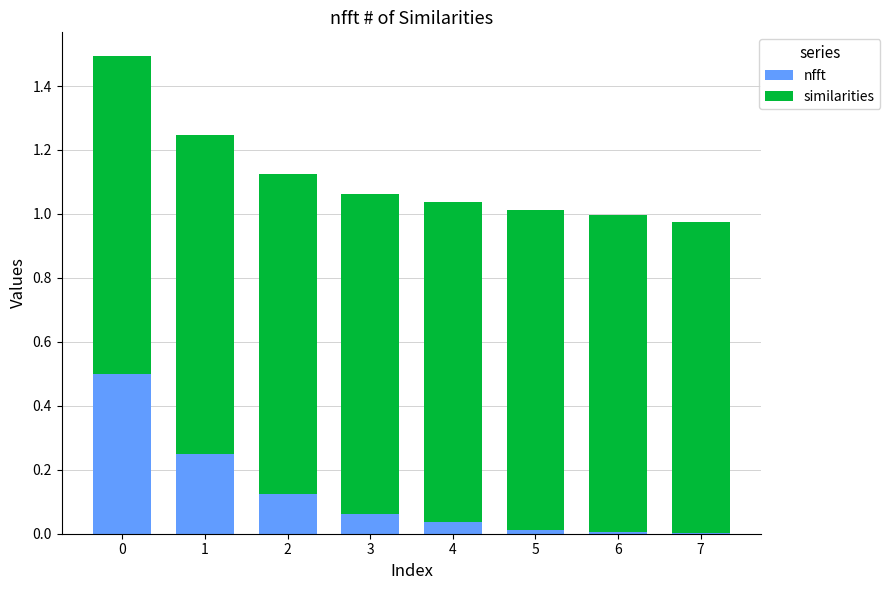

What is the sum of the nfft values at 0 and 4?

0.5